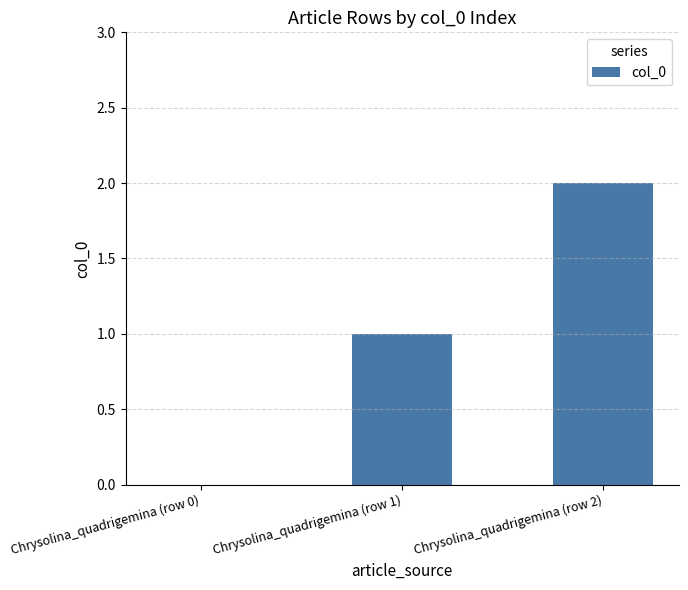

Are the bars horizontal?

No